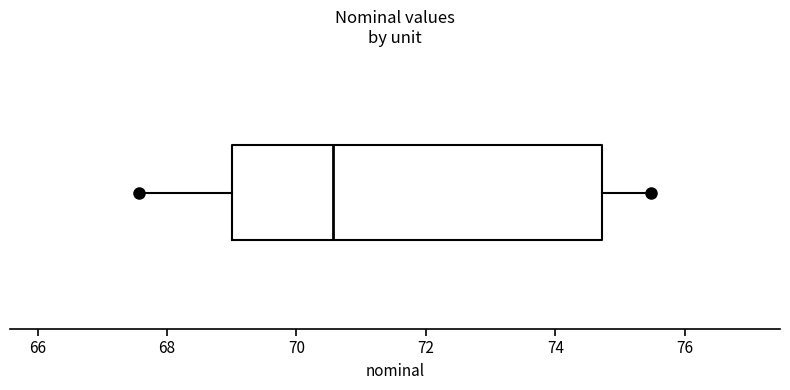

Where is the left edge of the box on the x-axis? The values are not printed on the chart, so give them approximately, as read against the axis.

69.0